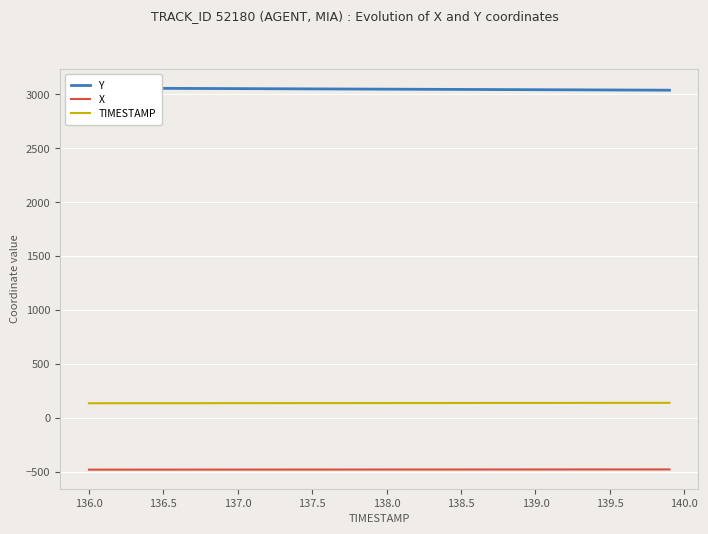

True or false: TIMESTAMP and X cross at least once.

False